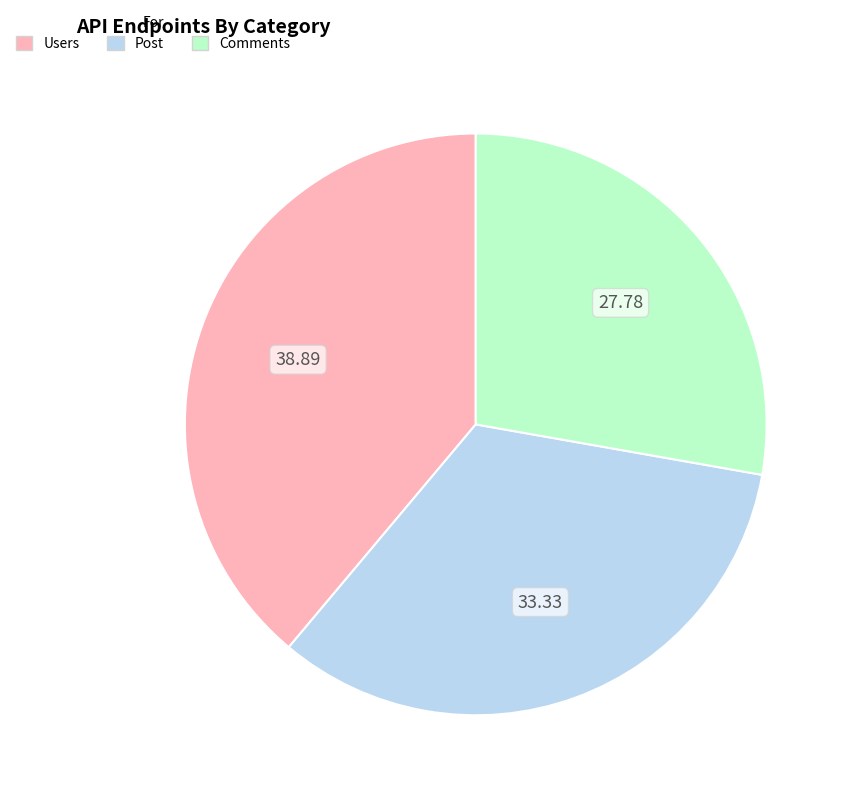

The Users slice represents 49% of the pie. True or false?

False